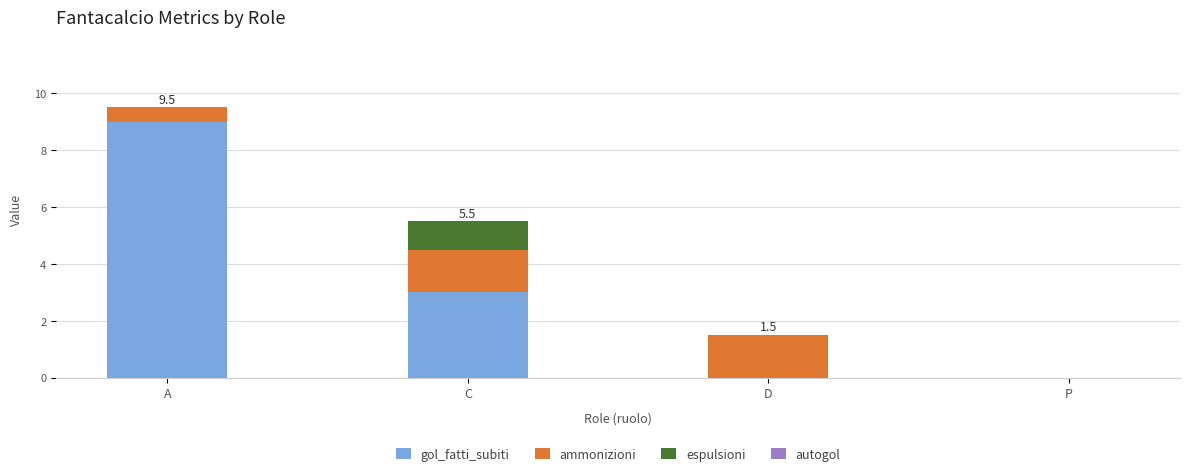

Reading right to left, transcribe the values for gol_fatti_subiti.

P=0.0	D=0.0	C=3.0	A=9.0